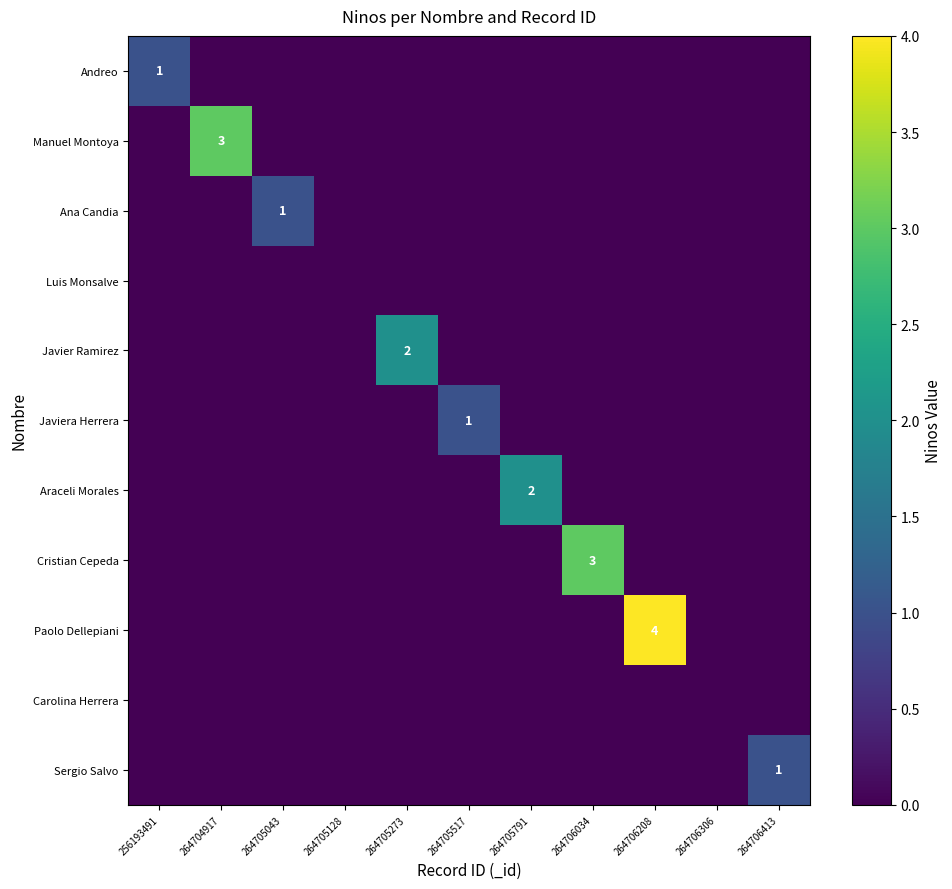

What is the spread (max minus min) of values at 264705517?

1